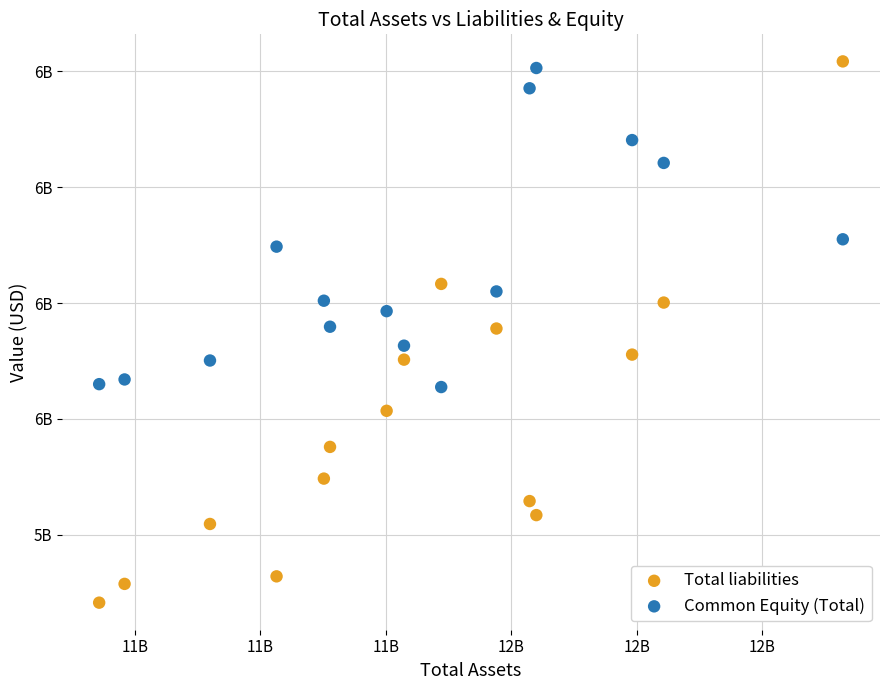

Which series has the largest Y range (max minus min)?

Total liabilities